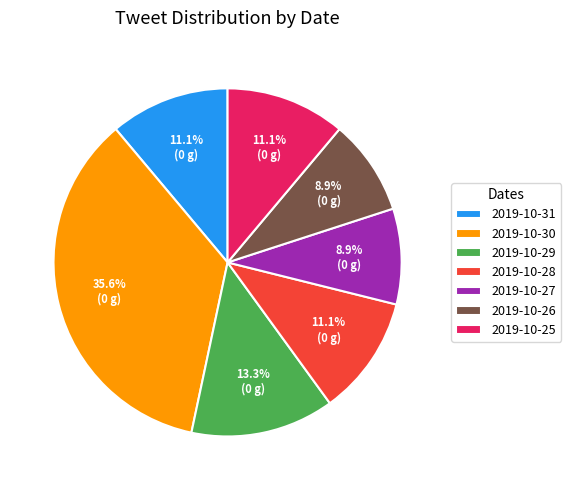

The 2019-10-28 slice represents 1% of the pie. True or false?

False